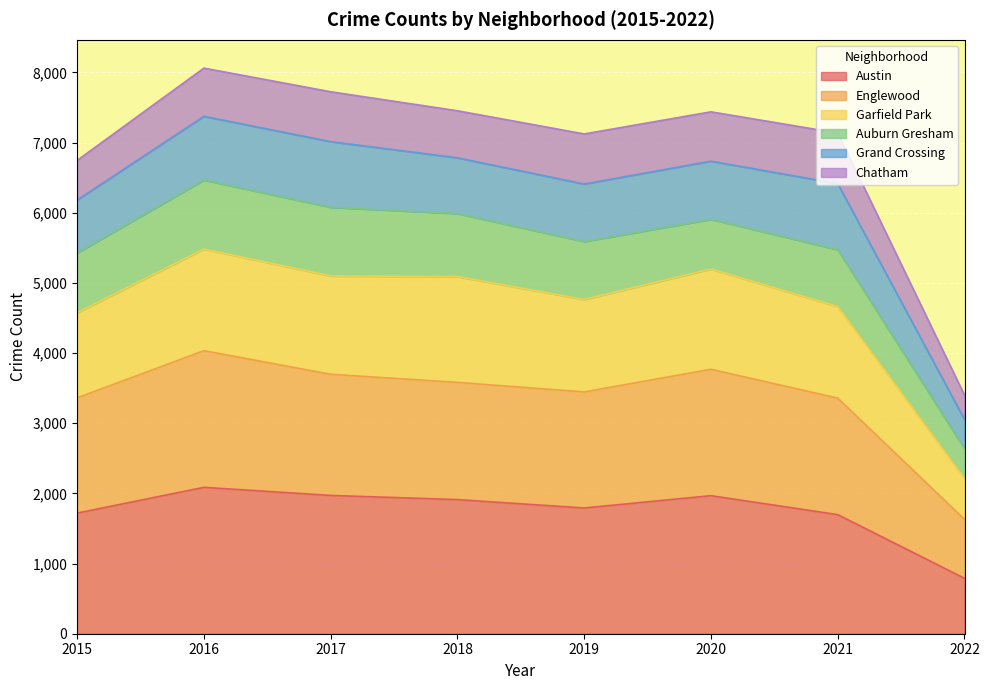

What is the difference between the maximum and second lowest values in the Austin series?

389